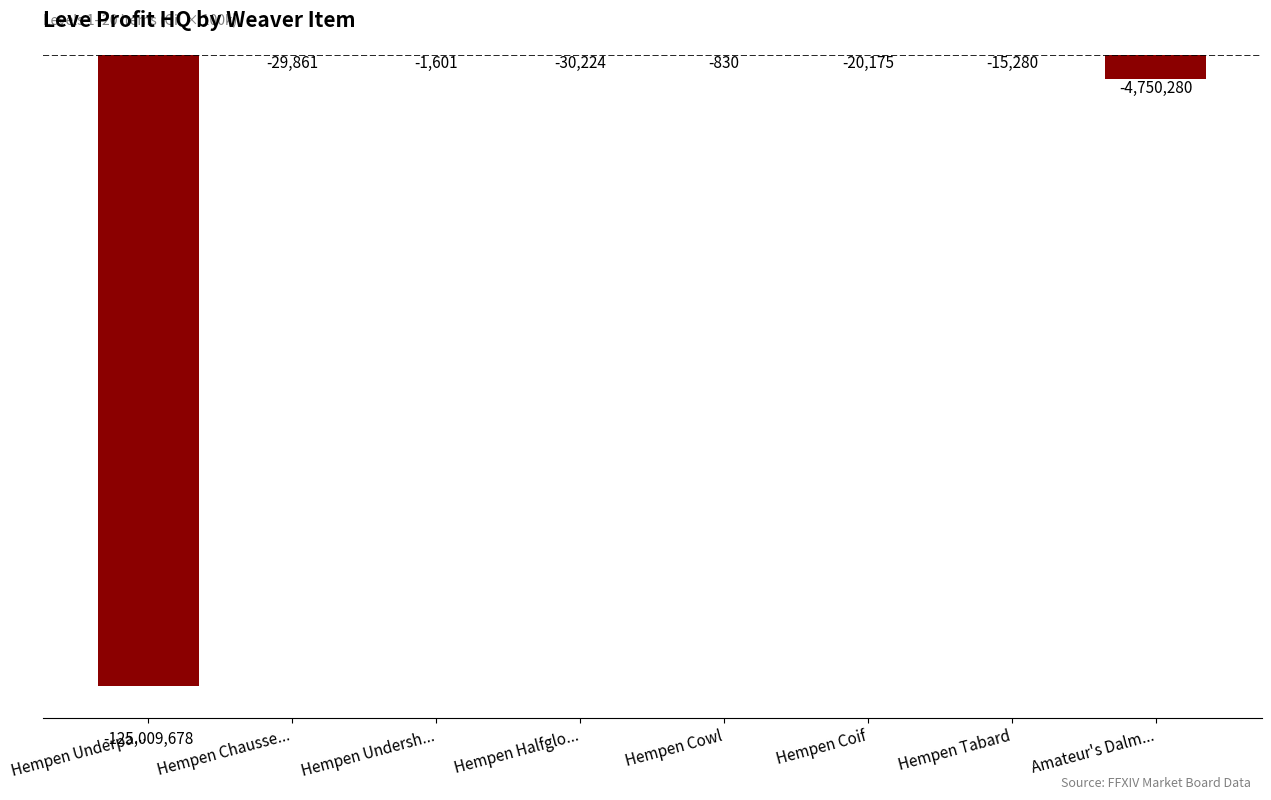

Are the bars horizontal?

No